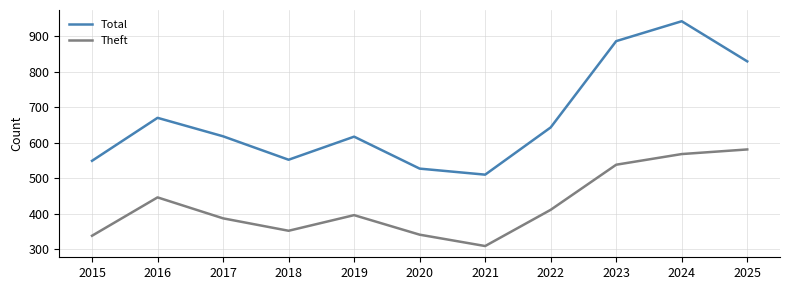

What is the approximate value of Total at 2016, to the nearest 5?

670